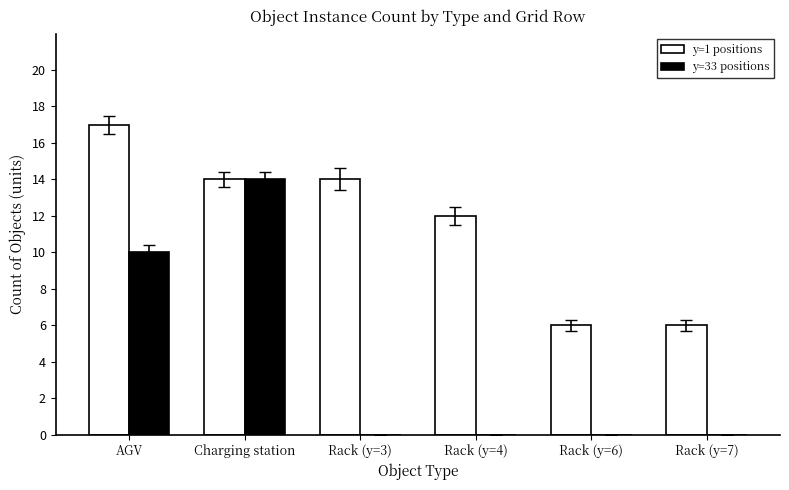

What is the sum of the y=1 positions values at AGV and Charging station?

31